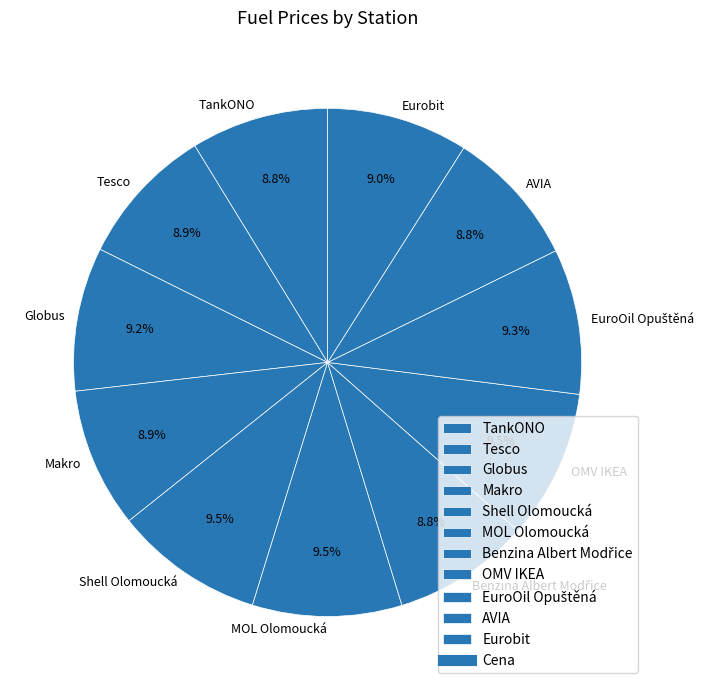

What is the total percentage of AVIA and Makro?

17.7%